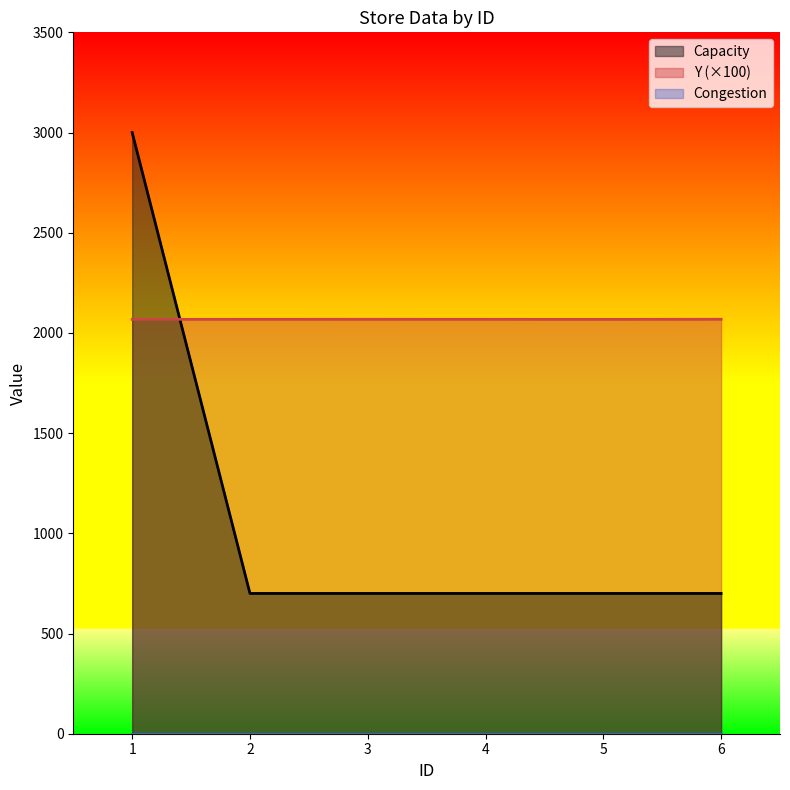

Which series ends up on top after the final intersection of Capacity and Y (×100)?

Y (×100)